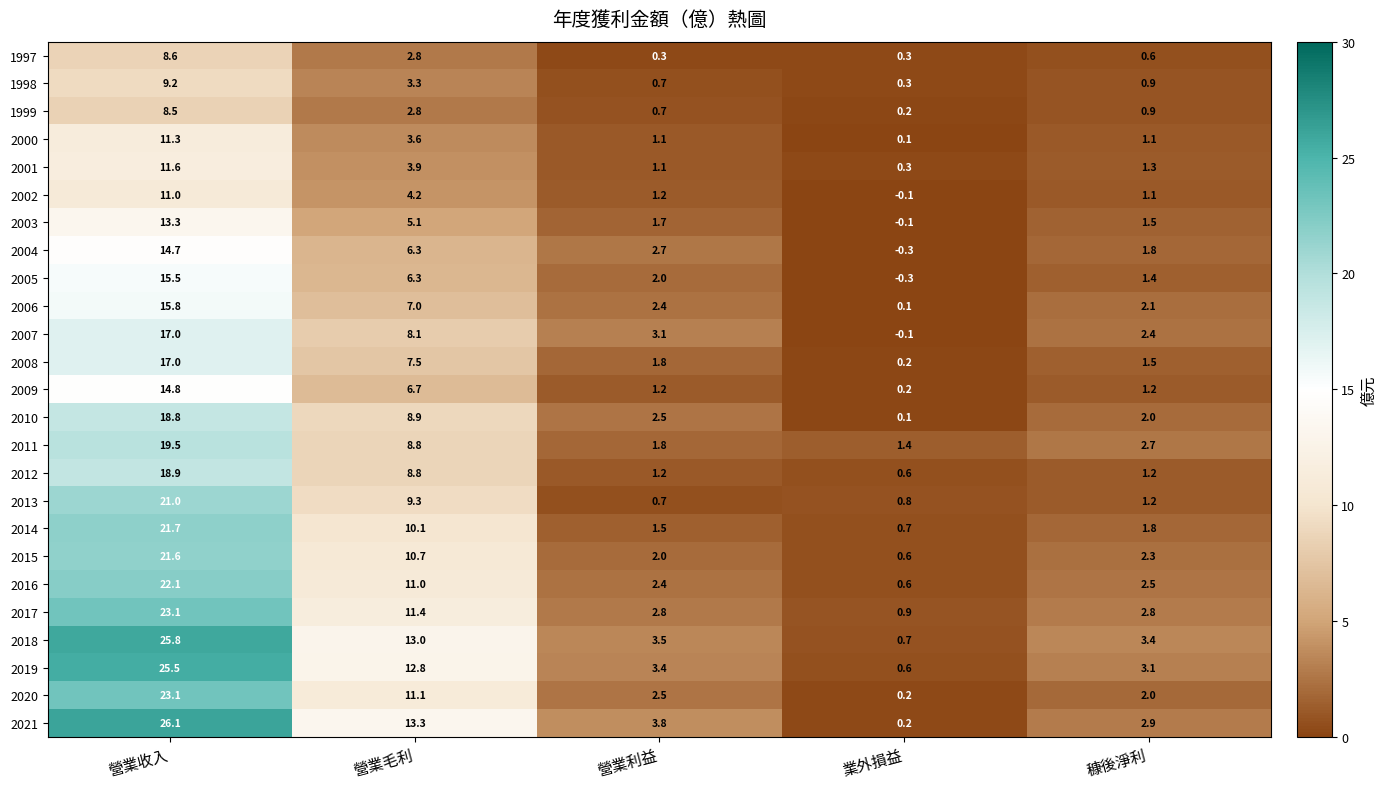

What is the difference between the 2006 values at 營業毛利 and 業外損益?

6.9